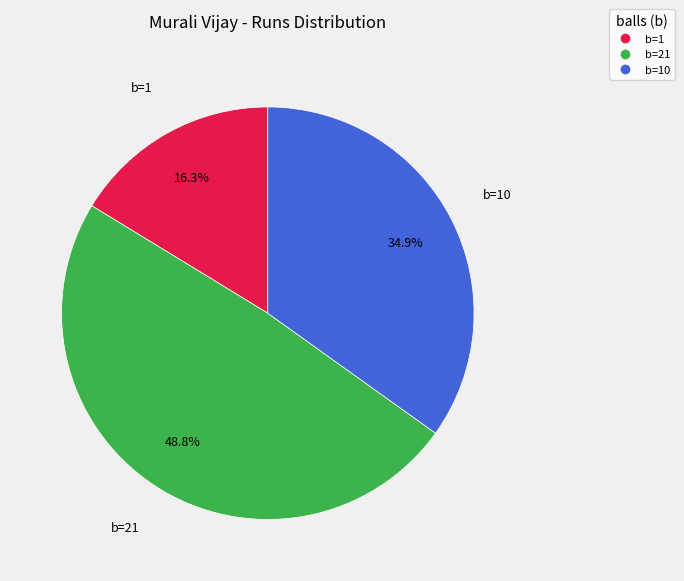

Does any single category account for the majority?

No